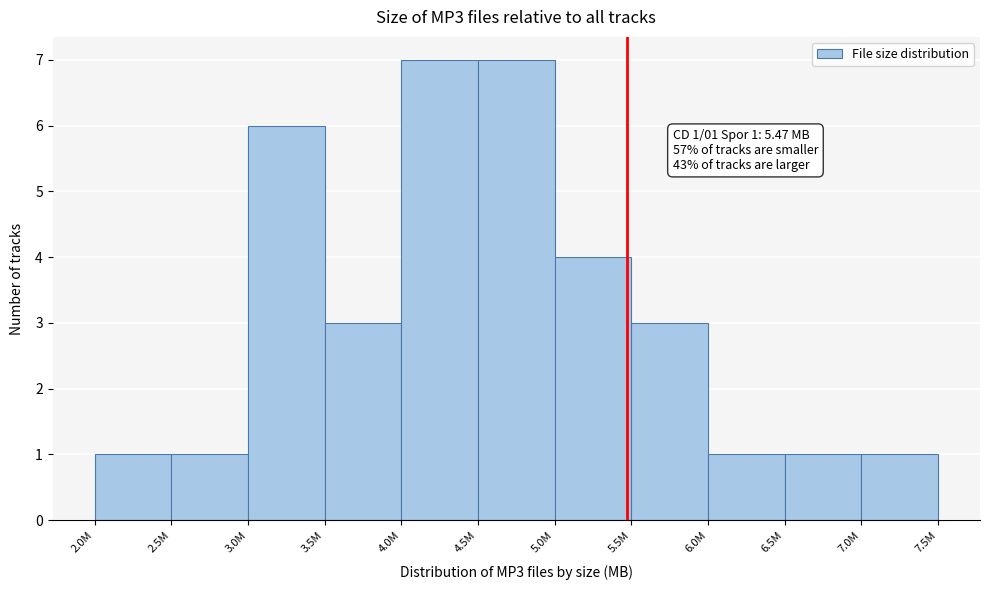

Reading right to left, extract all data points from this chart.

1	1	1	3	4	7	7	3	6	1	1